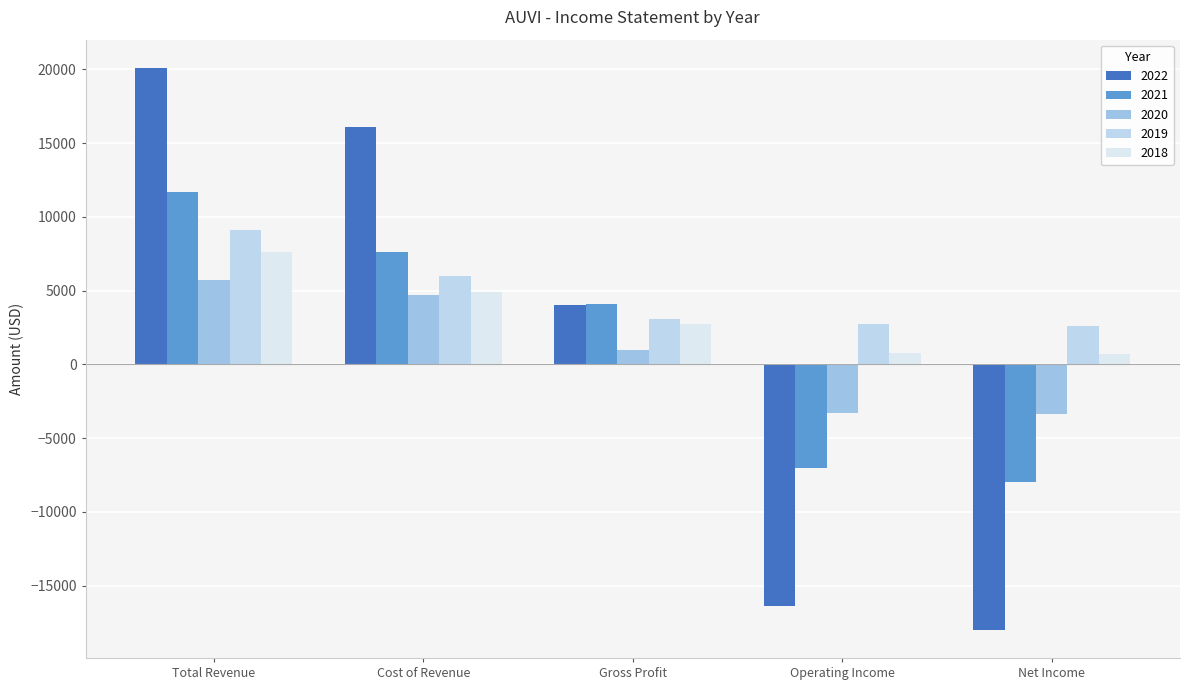

Reading right to left, transcribe all the data shown in this chart.

2022: -18000	-16400	4000	16100	20100
2021: -8000	-7000	4100	7600	11700
2020: -3400	-3300	1000	4700	5700
2019: 2600	2700	3100	6000	9100
2018: 700	800	2700	4900	7600